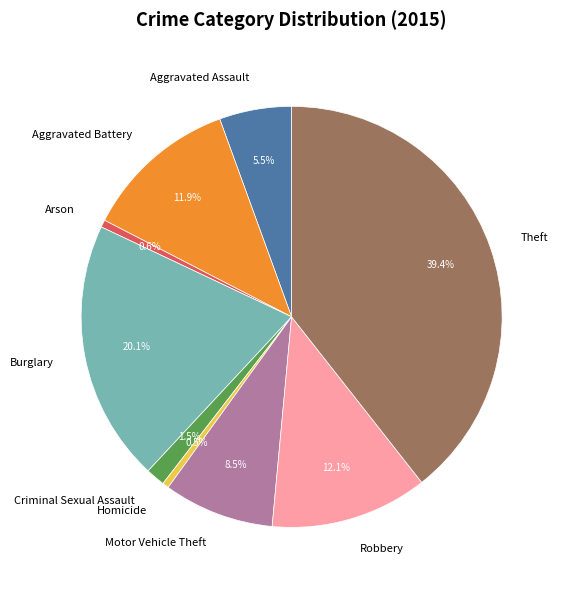

Which category has the biggest portion of the pie?

Theft